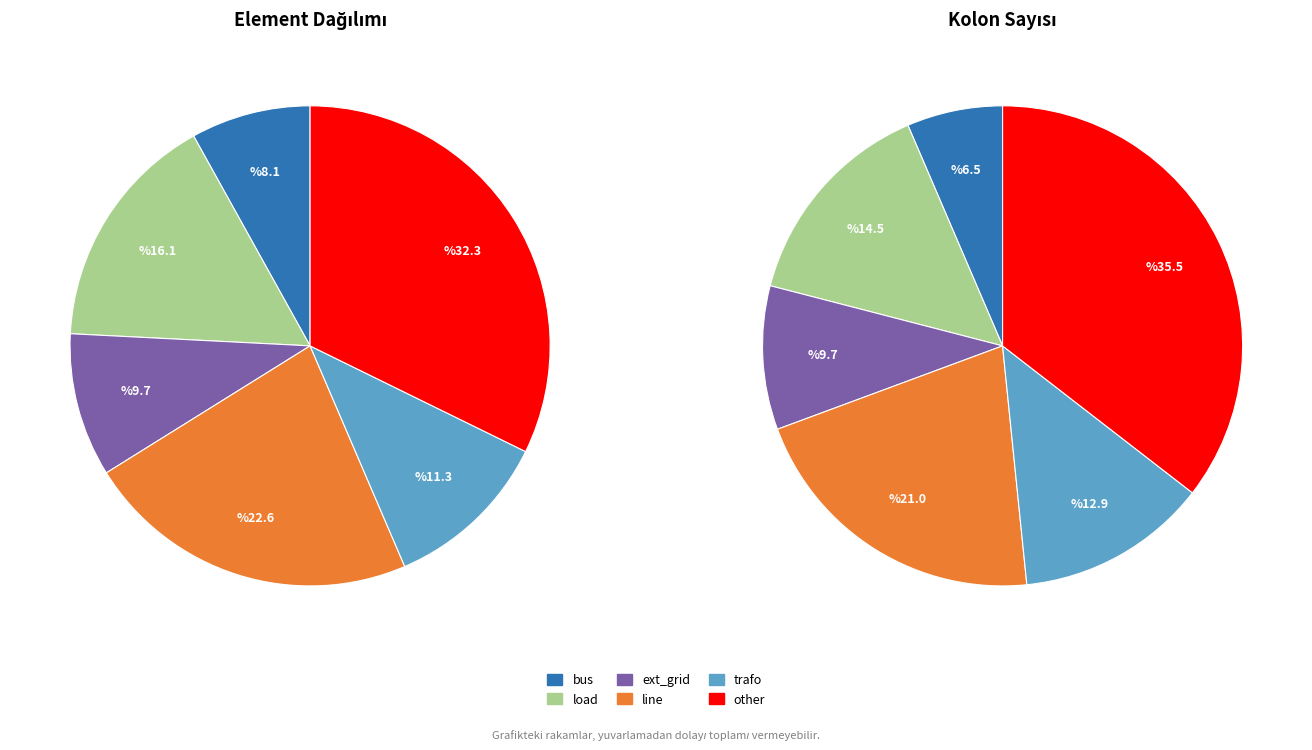

The ext_grid slice represents 10% of the pie. True or false?

True